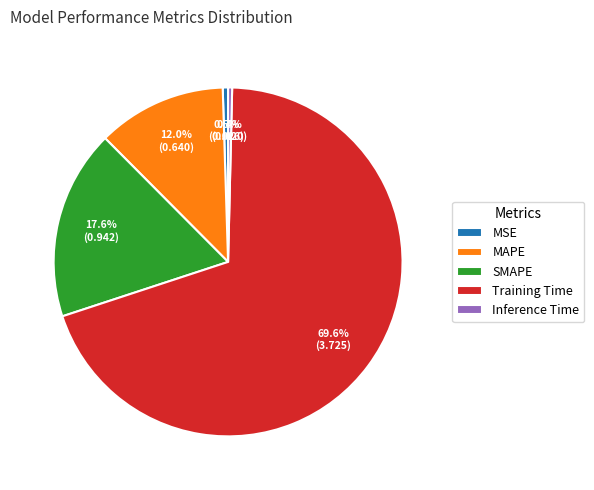

Which category has the biggest portion of the pie?

Training Time